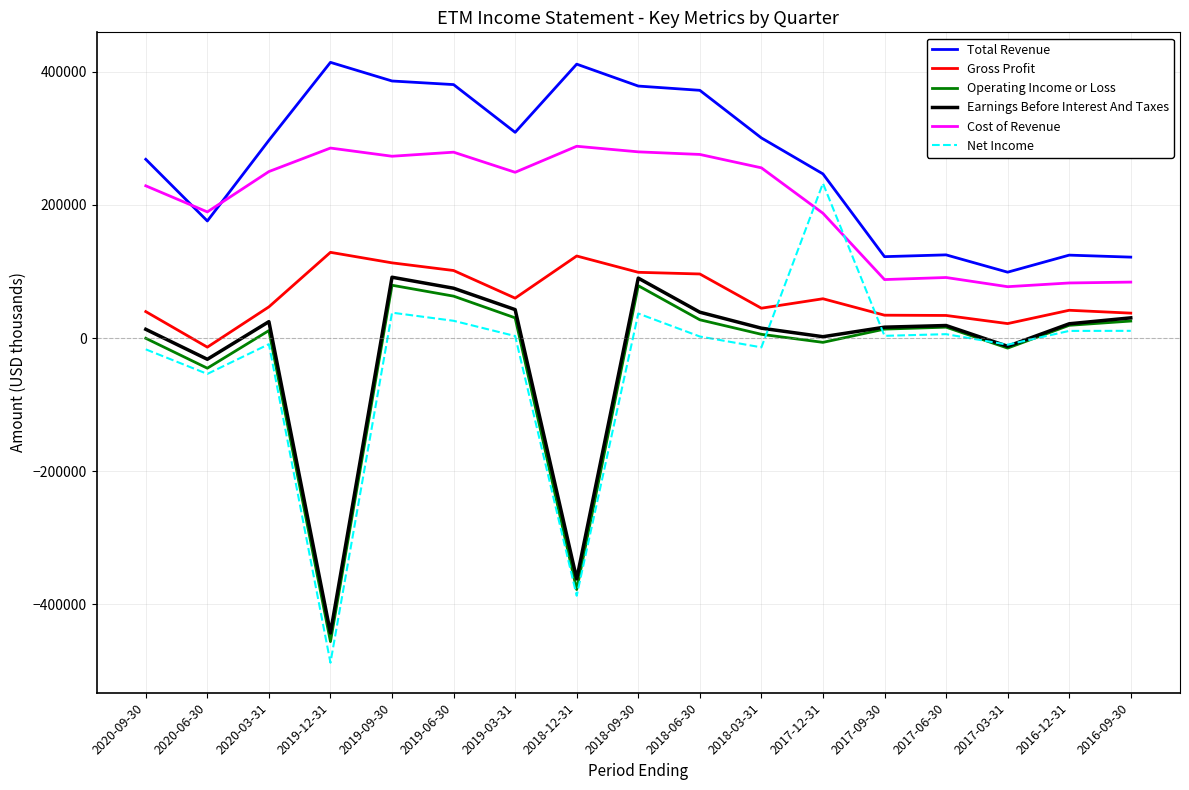

True or false: Operating Income or Loss and Total Revenue intersect in this chart.

False